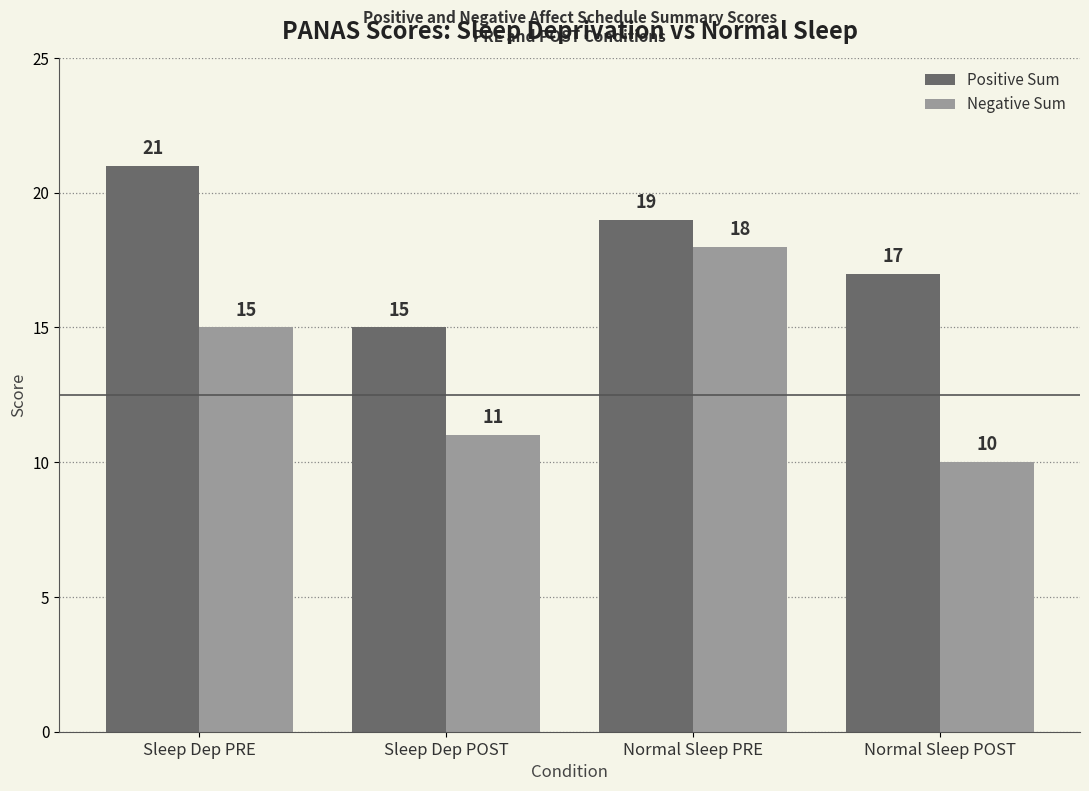

True or false: Negative Sum has a value of 5 at Sleep Dep POST.

False